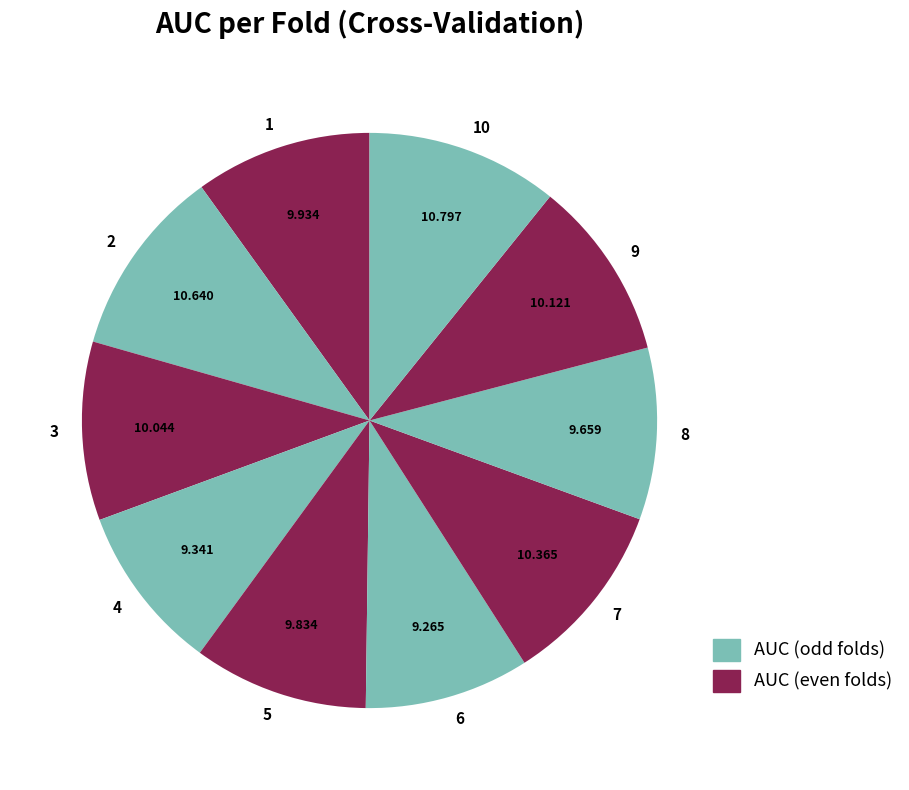

The 7 slice represents 10% of the pie. True or false?

True